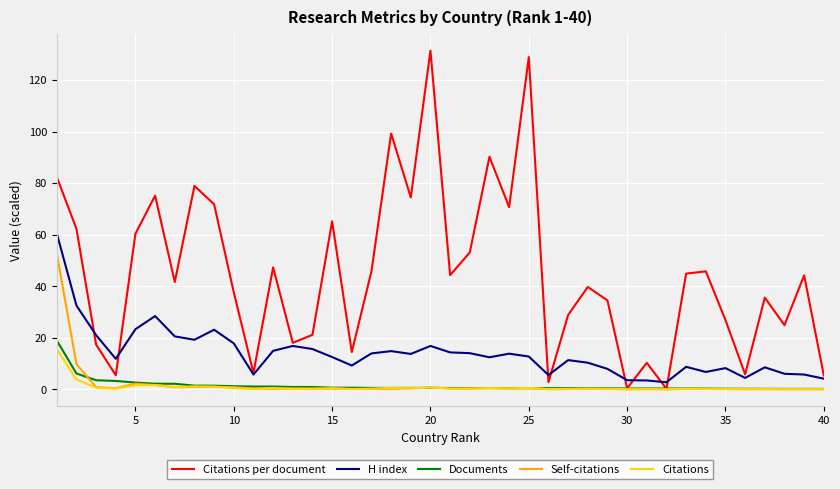

Which series has the largest range (max minus min)?

Citations per document